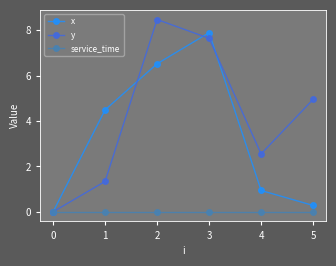

What is the value of the y point at the 3rd from the left?

8.5